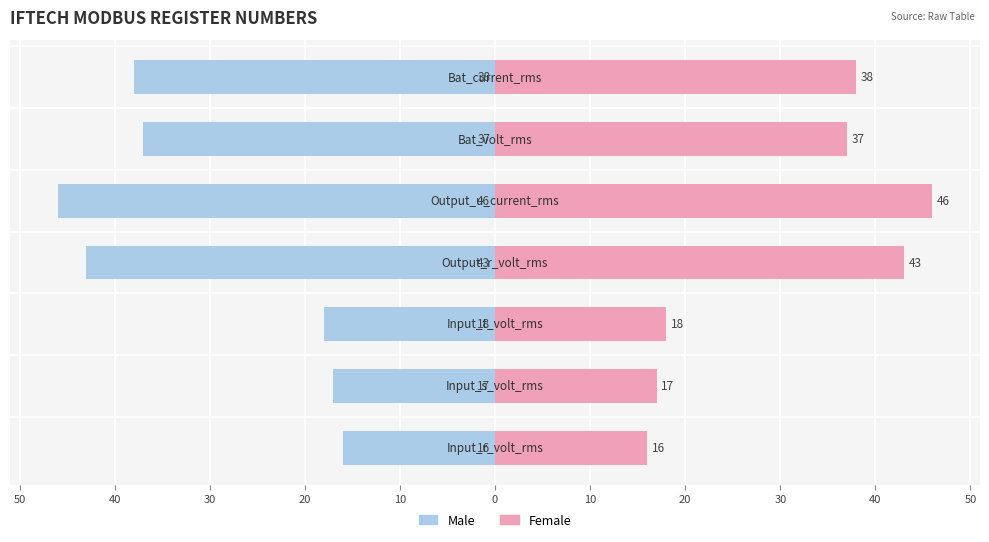

Reading right to left, transcribe all the data shown in this chart.

Male: -38	-37	-46	-43	-18	-17	-16
Female: 38	37	46	43	18	17	16